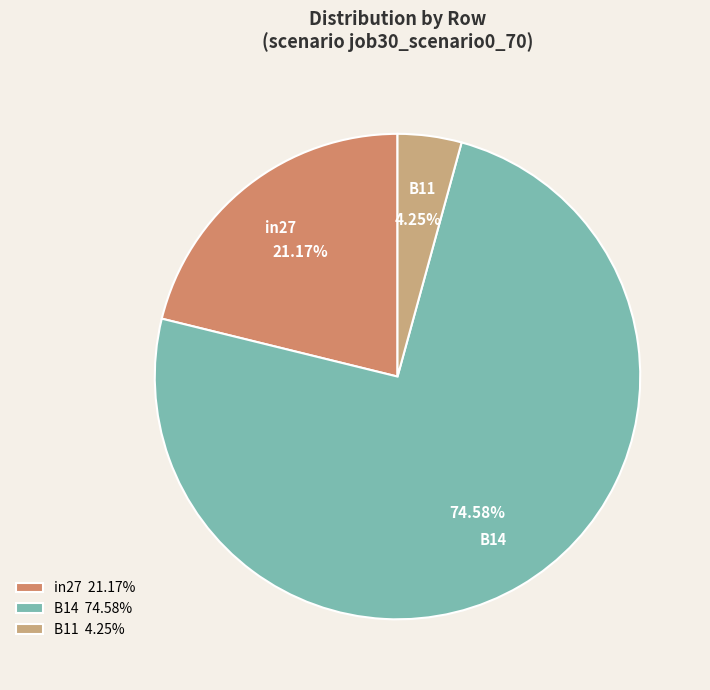

What is the smallest slice in the pie chart?

B11